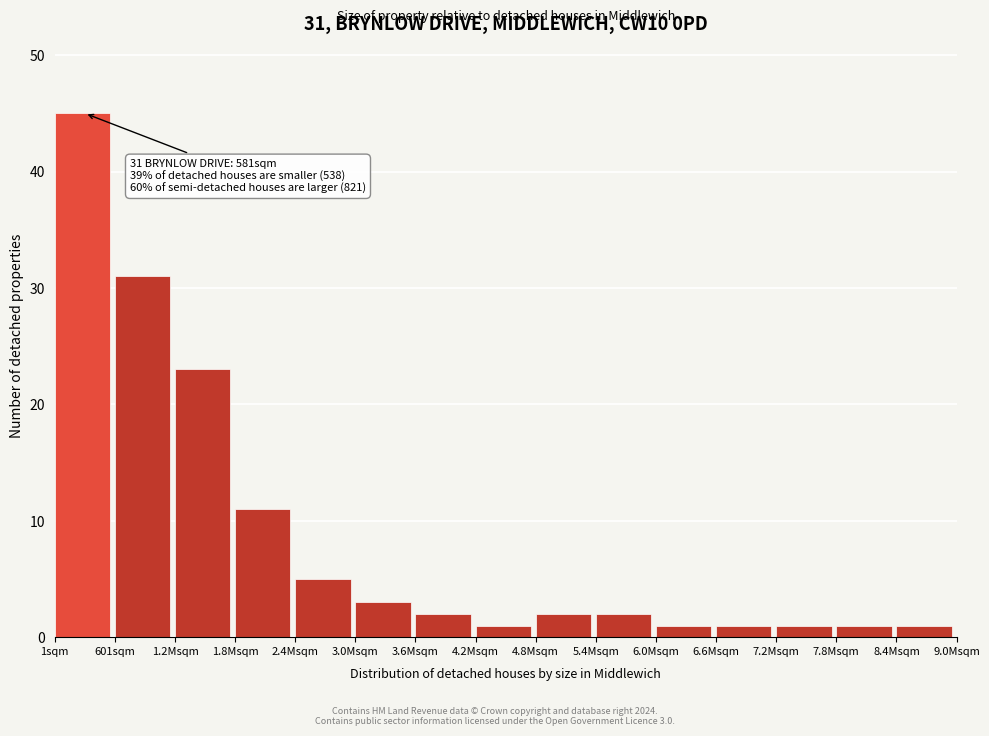

Reading left to right, list all the values displayed in this chart.

45	31	23	11	5	3	2	1	2	2	1	1	1	1	1